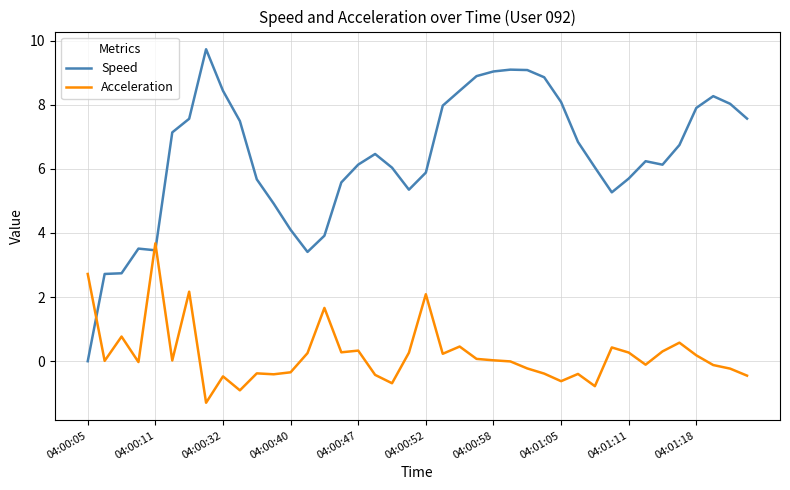

What is the maximum value for Speed?

9.7